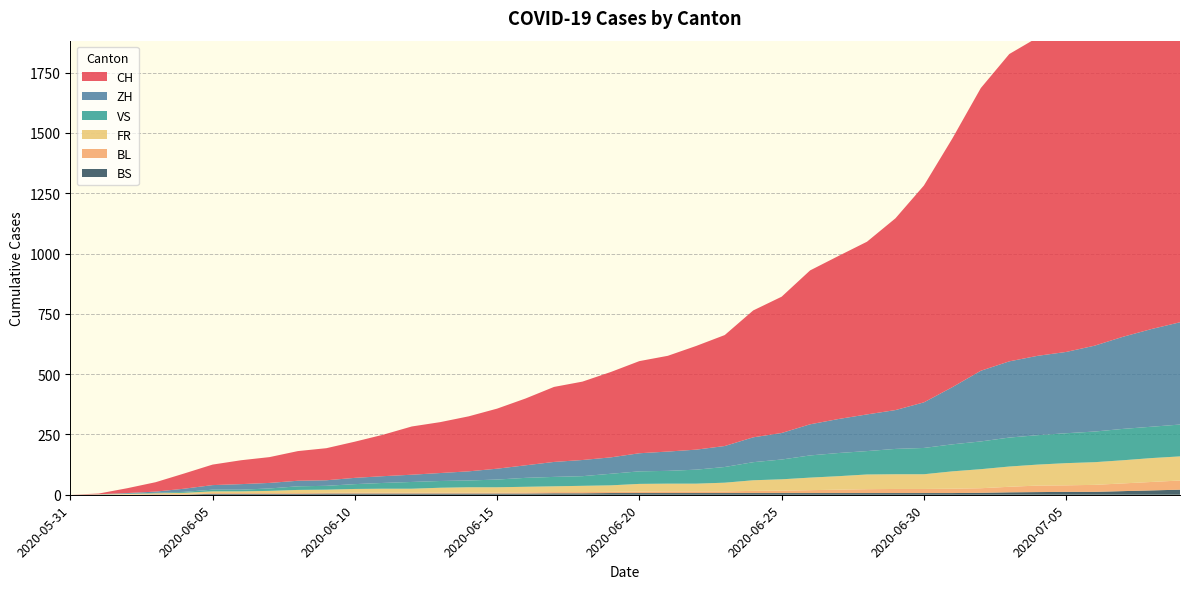

Reading left to right, extract all data points from this chart.

CH: 2020-05-31=0	2020-06-01=3	2020-06-02=20	2020-06-03=39	2020-06-04=63	2020-06-05=85	2020-06-06=99	2020-06-07=107	2020-06-08=123	2020-06-09=133	2020-06-10=150	2020-06-11=172	2020-06-12=200	2020-06-13=211	2020-06-14=228	2020-06-15=249	2020-06-16=277	2020-06-17=311	2020-06-18=325	2020-06-19=354	2020-06-20=382	2020-06-21=397	2020-06-22=430	2020-06-23=460	2020-06-24=526	2020-06-25=565	2020-06-26=638	2020-06-27=676	2020-06-28=716	2020-06-29=795	2020-06-30=899	2020-07-01=1031	2020-07-02=1172	2020-07-03=1274	2020-07-04=1320	2020-07-05=1374	2020-07-06=1458	2020-07-07=1552	2020-07-08=1654	2020-07-09=1743
ZH: 2020-05-31=0	2020-06-01=0	2020-06-02=2	2020-06-03=5	2020-06-04=13	2020-06-05=19	2020-06-06=23	2020-06-07=23	2020-06-08=23	2020-06-09=23	2020-06-10=26	2020-06-11=28	2020-06-12=30	2020-06-13=33	2020-06-14=38	2020-06-15=45	2020-06-16=52	2020-06-17=62	2020-06-18=67	2020-06-19=68	2020-06-20=75	2020-06-21=80	2020-06-22=83	2020-06-23=87	2020-06-24=103	2020-06-25=110	2020-06-26=129	2020-06-27=141	2020-06-28=152	2020-06-29=161	2020-06-30=189	2020-07-01=237	2020-07-02=293	2020-07-03=316	2020-07-04=329	2020-07-05=337	2020-07-06=356	2020-07-07=382	2020-07-08=405	2020-07-09=424
VS: 2020-05-31=0	2020-06-01=1	2020-06-02=2	2020-06-03=2	2020-06-04=4	2020-06-05=7	2020-06-06=7	2020-06-07=10	2020-06-08=15	2020-06-09=16	2020-06-10=20	2020-06-11=24	2020-06-12=28	2020-06-13=28	2020-06-14=28	2020-06-15=32	2020-06-16=37	2020-06-17=39	2020-06-18=40	2020-06-19=48	2020-06-20=52	2020-06-21=53	2020-06-22=58	2020-06-23=65	2020-06-24=75	2020-06-25=82	2020-06-26=92	2020-06-27=96	2020-06-28=97	2020-06-29=105	2020-06-30=109	2020-07-01=112	2020-07-02=115	2020-07-03=120	2020-07-04=122	2020-07-05=124	2020-07-06=127	2020-07-07=130	2020-07-08=130	2020-07-09=132
FR: 2020-05-31=0	2020-06-01=0	2020-06-02=2	2020-06-03=3	2020-06-04=5	2020-06-05=7	2020-06-06=7	2020-06-07=9	2020-06-08=13	2020-06-09=13	2020-06-10=15	2020-06-11=16	2020-06-12=16	2020-06-13=20	2020-06-14=22	2020-06-15=22	2020-06-16=23	2020-06-17=24	2020-06-18=26	2020-06-19=27	2020-06-20=32	2020-06-21=32	2020-06-22=32	2020-06-23=36	2020-06-24=44	2020-06-25=47	2020-06-26=52	2020-06-27=56	2020-06-28=61	2020-06-29=61	2020-06-30=61	2020-07-01=72	2020-07-02=79	2020-07-03=84	2020-07-04=87	2020-07-05=92	2020-07-06=94	2020-07-07=96	2020-07-08=99	2020-07-09=100
BL: 2020-05-31=0	2020-06-01=1	2020-06-02=1	2020-06-03=2	2020-06-04=2	2020-06-05=3	2020-06-06=3	2020-06-07=3	2020-06-08=3	2020-06-09=3	2020-06-10=4	2020-06-11=4	2020-06-12=4	2020-06-13=4	2020-06-14=4	2020-06-15=4	2020-06-16=5	2020-06-17=5	2020-06-18=5	2020-06-19=5	2020-06-20=6	2020-06-21=7	2020-06-22=7	2020-06-23=7	2020-06-24=9	2020-06-25=10	2020-06-26=12	2020-06-27=14	2020-06-28=16	2020-06-29=17	2020-06-30=17	2020-07-01=18	2020-07-02=19	2020-07-03=23	2020-07-04=27	2020-07-05=27	2020-07-06=29	2020-07-07=32	2020-07-08=35	2020-07-09=38
BS: 2020-05-31=0	2020-06-01=0	2020-06-02=0	2020-06-03=1	2020-06-04=1	2020-06-05=4	2020-06-06=4	2020-06-07=4	2020-06-08=4	2020-06-09=5	2020-06-10=5	2020-06-11=5	2020-06-12=5	2020-06-13=5	2020-06-14=5	2020-06-15=5	2020-06-16=5	2020-06-17=6	2020-06-18=6	2020-06-19=7	2020-06-20=7	2020-06-21=7	2020-06-22=7	2020-06-23=7	2020-06-24=7	2020-06-25=7	2020-06-26=7	2020-06-27=7	2020-06-28=7	2020-06-29=7	2020-06-30=7	2020-07-01=7	2020-07-02=8	2020-07-03=10	2020-07-04=11	2020-07-05=12	2020-07-06=12	2020-07-07=15	2020-07-08=18	2020-07-09=21